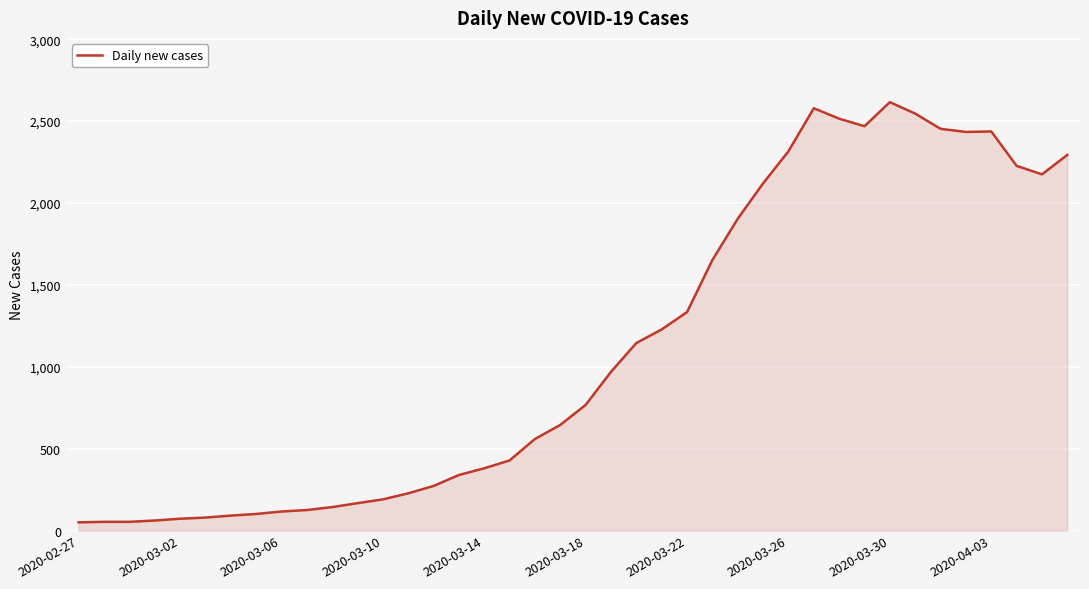

How many series are shown in this chart?

1